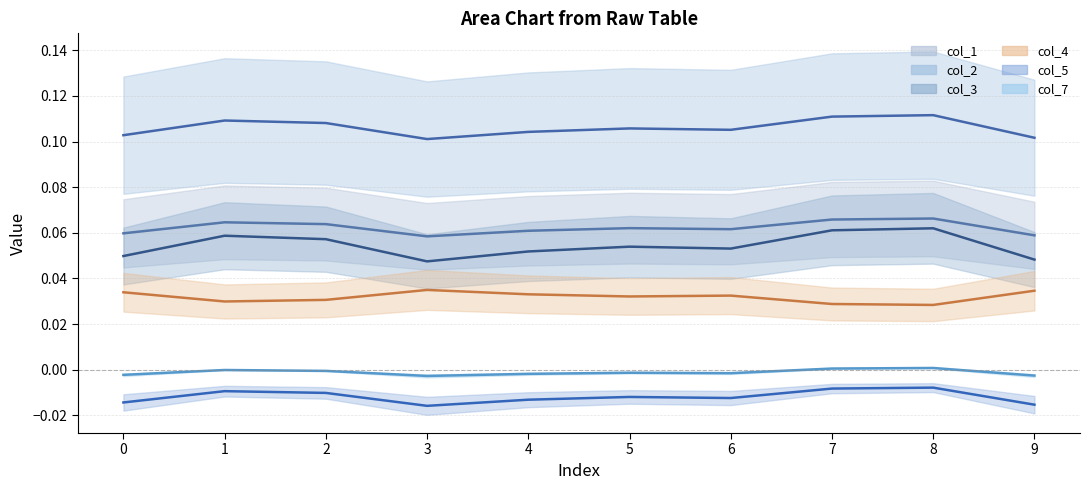

What is the spread (max minus min) of values at 5?

0.1